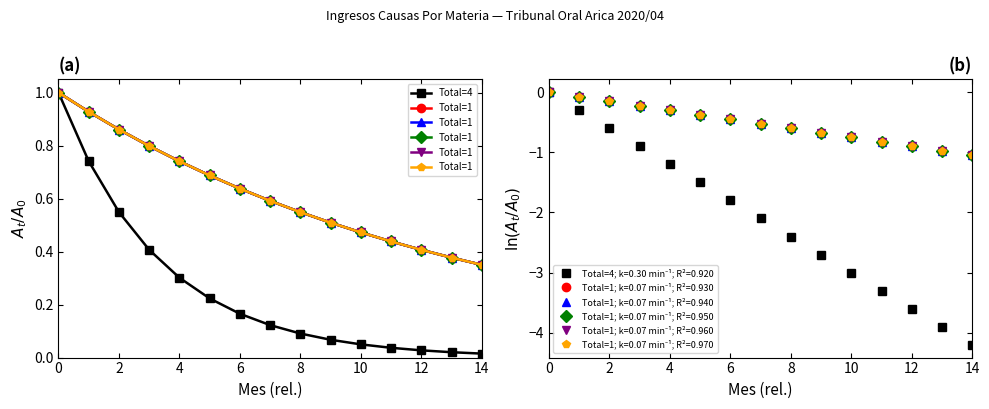

True or false: Total=4 has a value of 1.0 at 0.

True